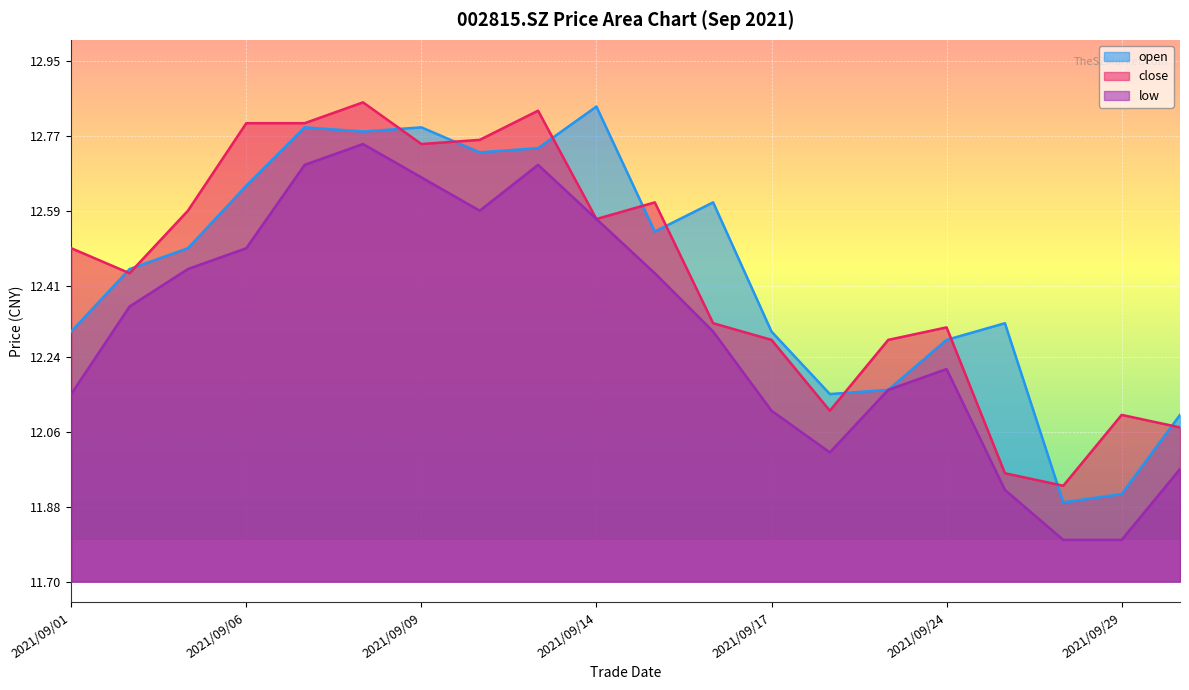

What is the sum of all low values?

246.2